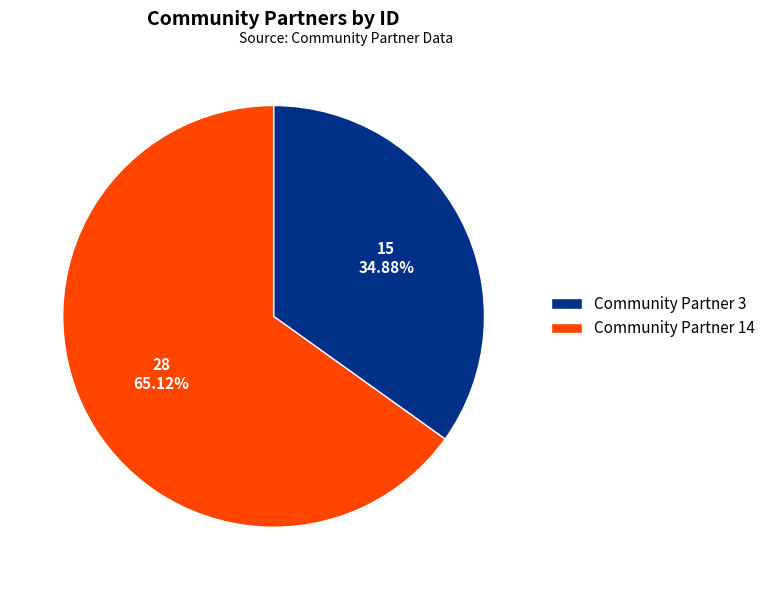

The Community Partner 3 slice represents 40% of the pie. True or false?

False